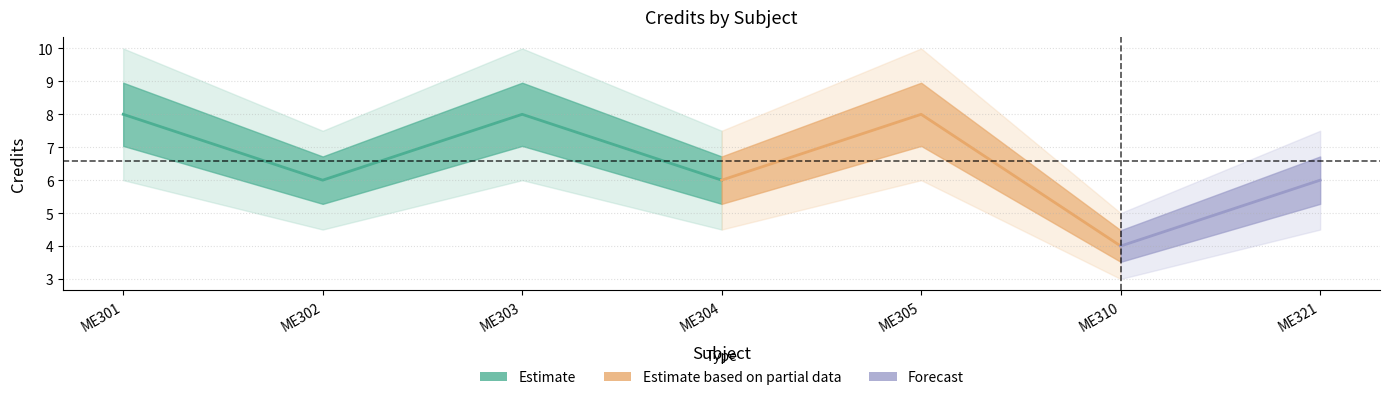

How many data points are above 6?

3